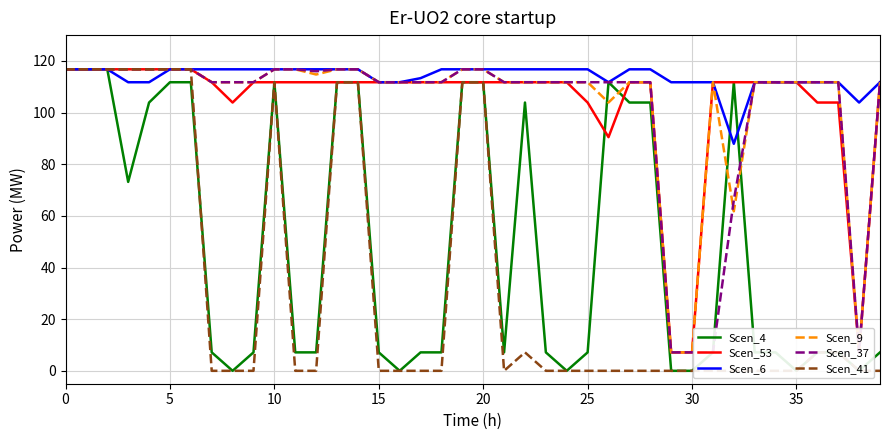

At which label is Scen_41 closest to 58?

22